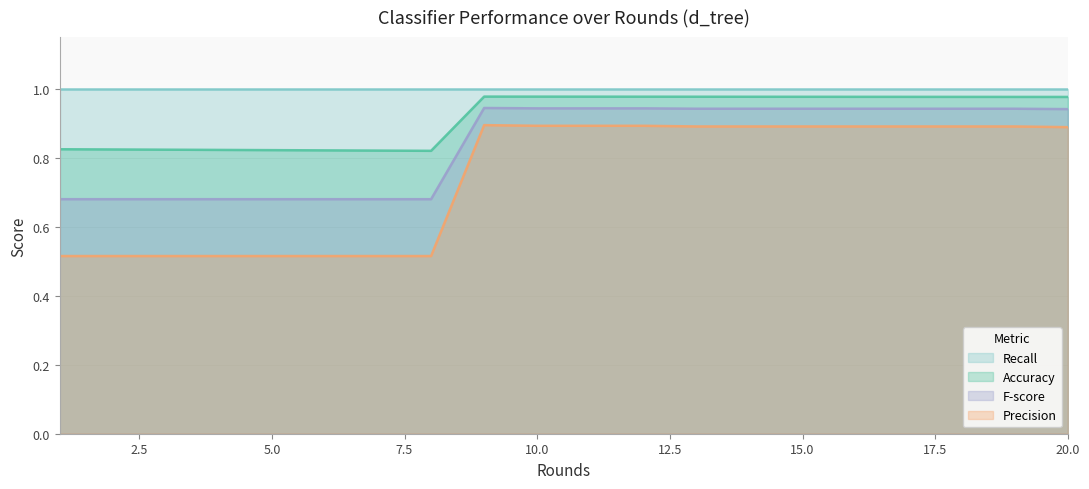

What is the average value of the Accuracy series?

0.9